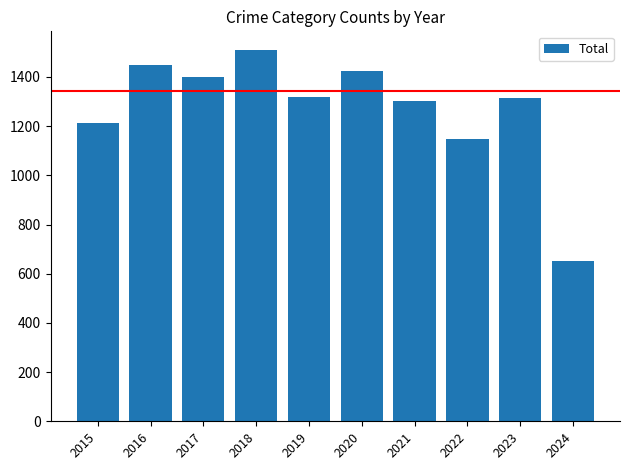

What is the difference between the maximum and minimum values?

860